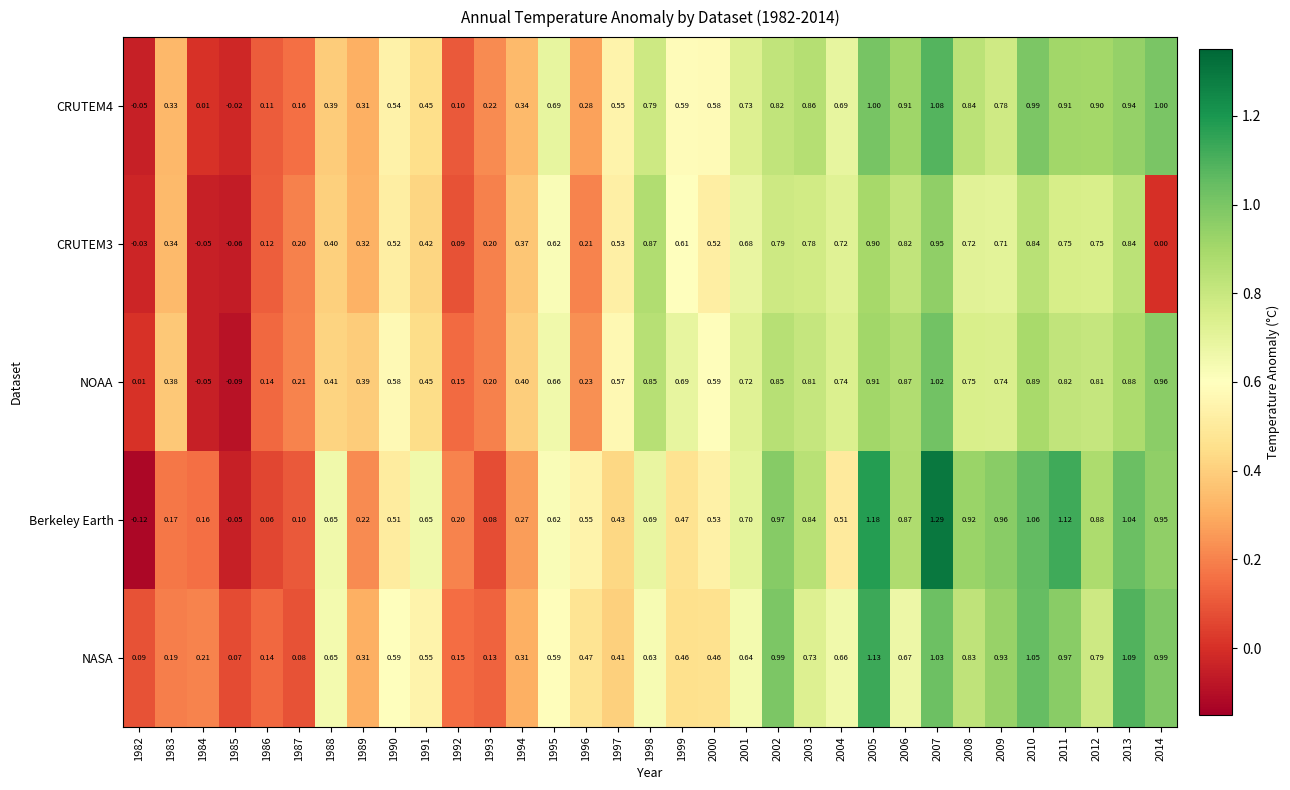

At how many categories does at least one series exceed 0?

33